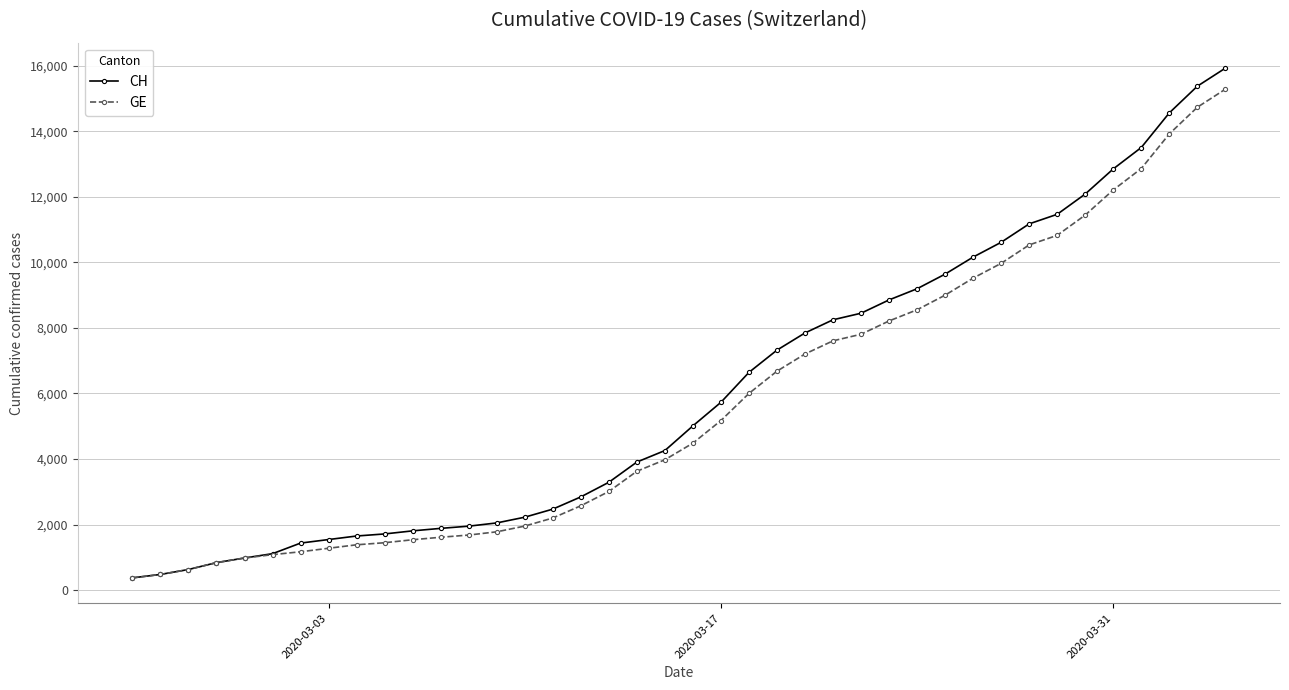

What is the maximum value for CH?

15926